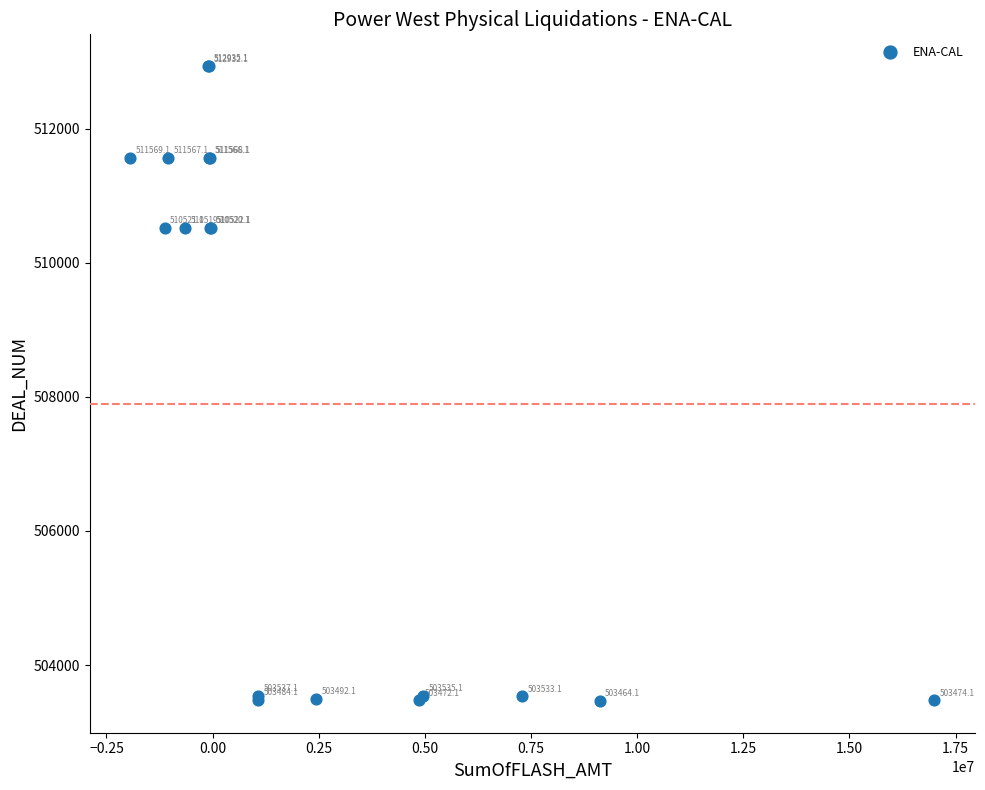

What Y value in the scatter plot is closest to 508199?

510519.1